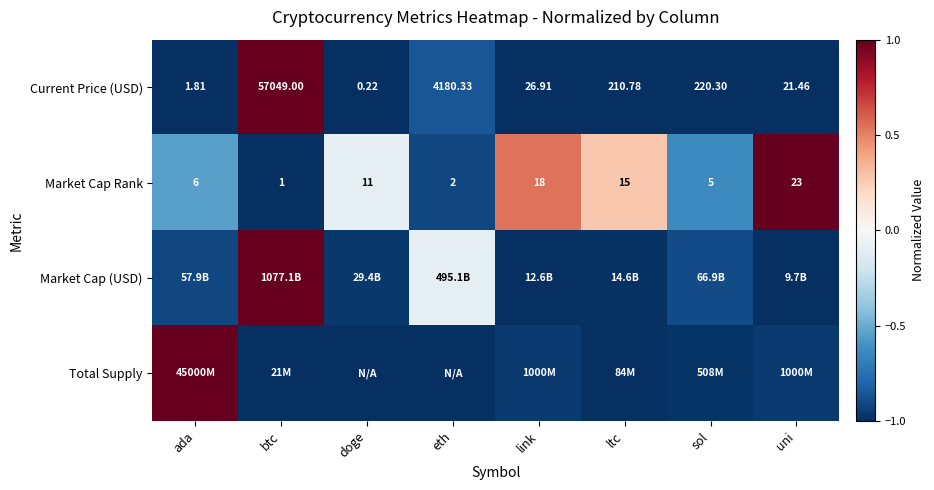

Count the number of categories in the chart.

8